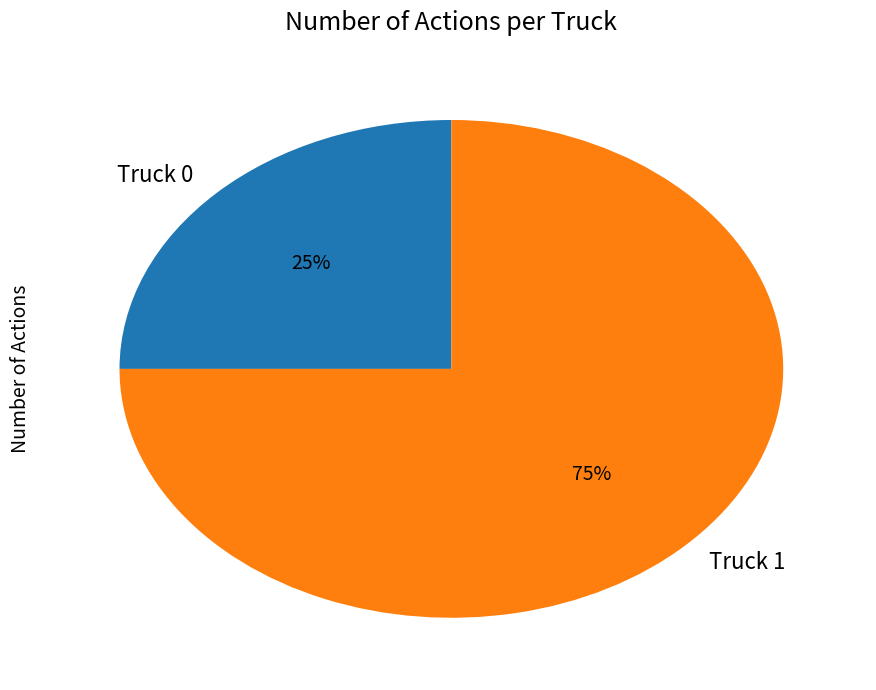

Which category has the smallest portion of the pie?

Truck 0